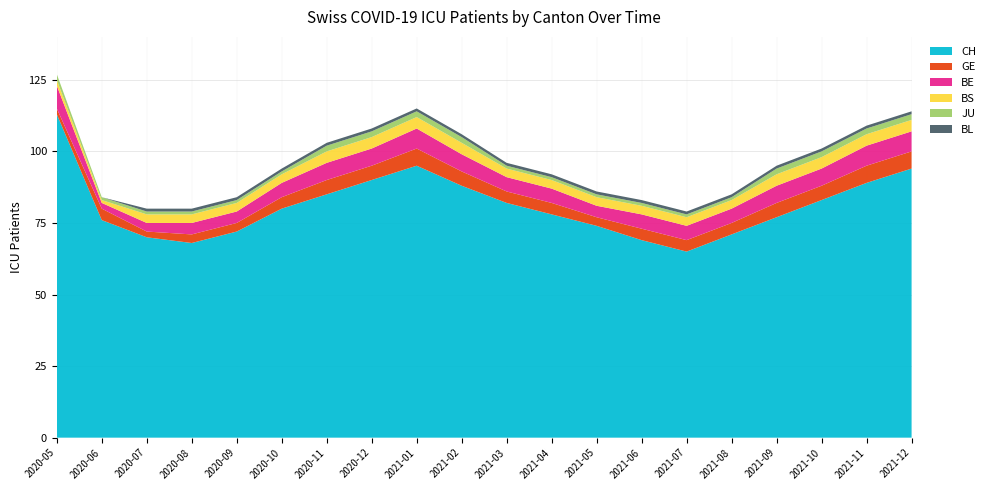

Reading left to right, transcribe all the data shown in this chart.

CH: 0=113	1=76	2=70	3=68	4=72	5=80	6=85	7=90	8=95	9=88	10=82	11=78	12=74	13=69	14=65	15=71	16=77	17=83	18=89	19=94
GE: 0=2	1=4	2=4	3=3	4=3	5=4	6=5	7=5	8=6	9=5	10=4	11=4	12=3	13=4	14=4	15=4	16=5	17=5	18=6	19=6
BE: 0=8	1=2	2=3	3=4	4=4	5=5	6=6	7=6	8=7	9=6	10=5	11=5	12=4	13=5	14=5	15=5	16=6	17=6	18=7	19=7
BS: 0=2	1=1	2=3	3=3	4=3	5=3	6=4	7=4	8=4	9=4	10=3	11=3	12=3	13=3	14=3	15=3	16=4	17=4	18=4	19=4
JU: 0=2	1=1	2=1	3=1	4=1	5=1	6=2	7=2	8=2	9=2	10=1	11=1	12=1	13=1	14=1	15=1	16=2	17=2	18=2	19=2
BL: 0=0	1=0	2=1	3=1	4=1	5=1	6=1	7=1	8=1	9=1	10=1	11=1	12=1	13=1	14=1	15=1	16=1	17=1	18=1	19=1